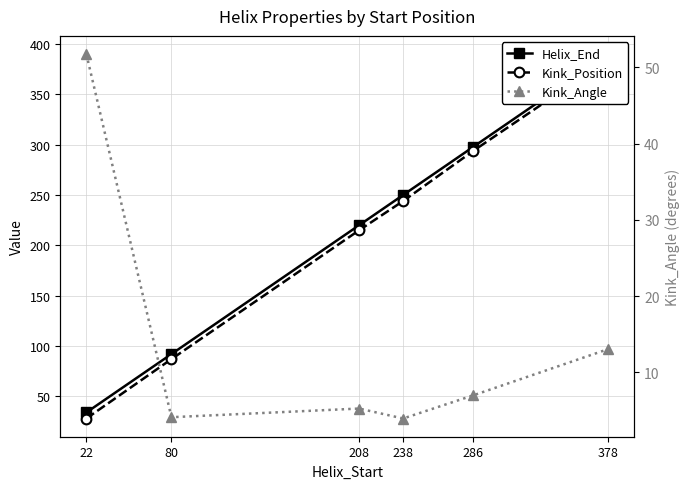

Which has a higher value, 238 or 22?

238